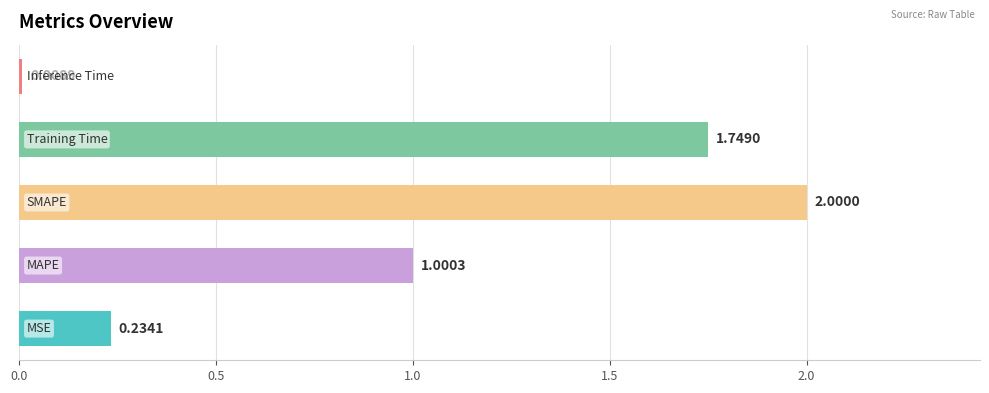

What is the average value?

1.0